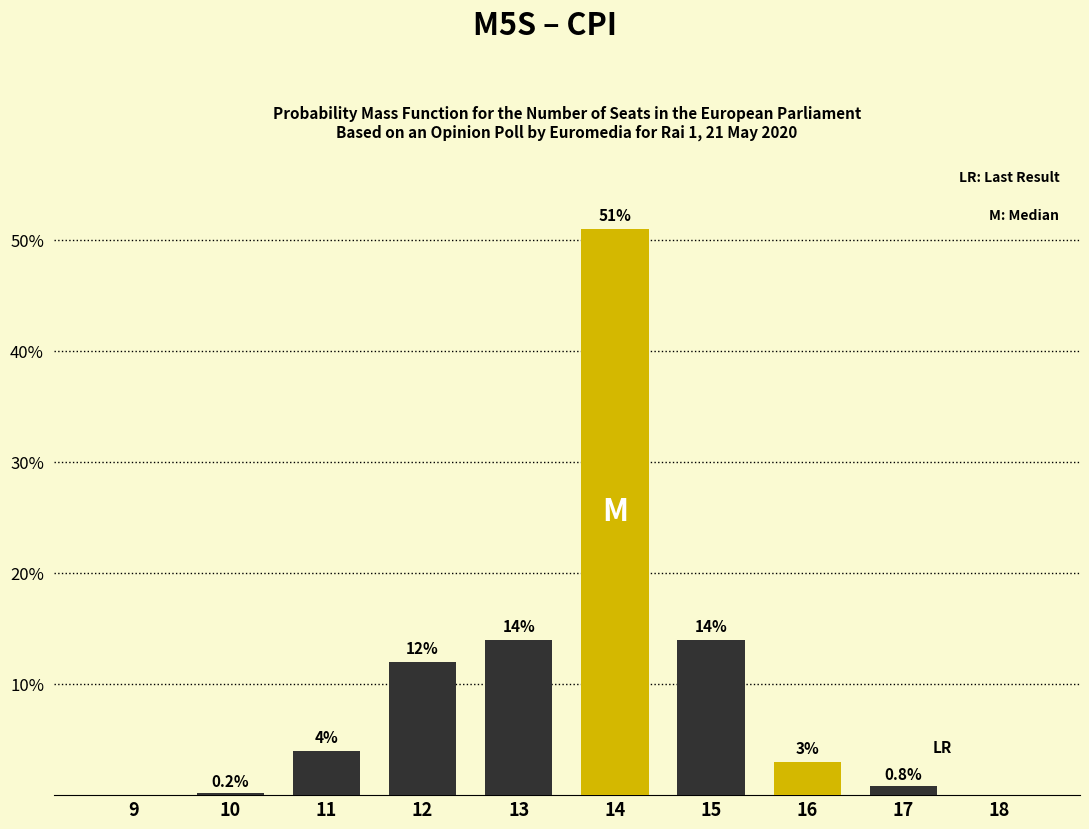

Reading left to right, list all the values displayed in this chart.

9=0.0	10=0.2	11=4.0	12=12.0	13=14.0	14=51.0	15=14.0	16=3.0	17=0.8	18=0.0